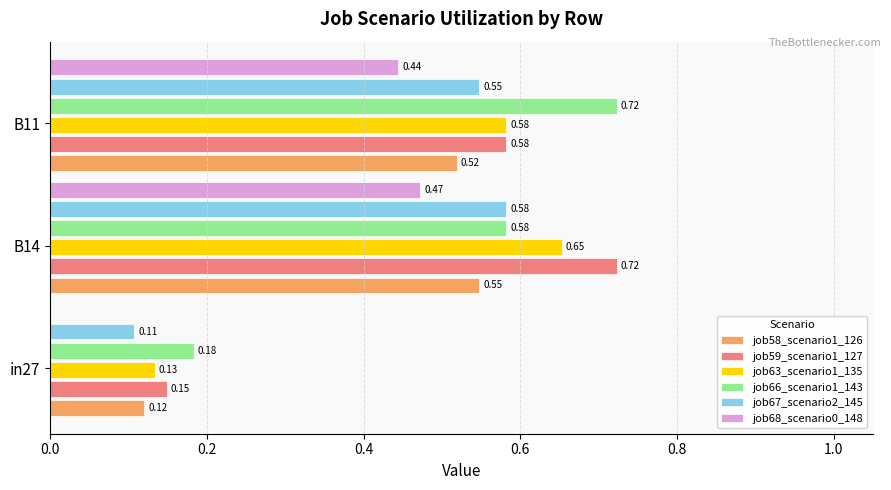

Which series changed the most between in27 and B11?

job66_scenario1_143